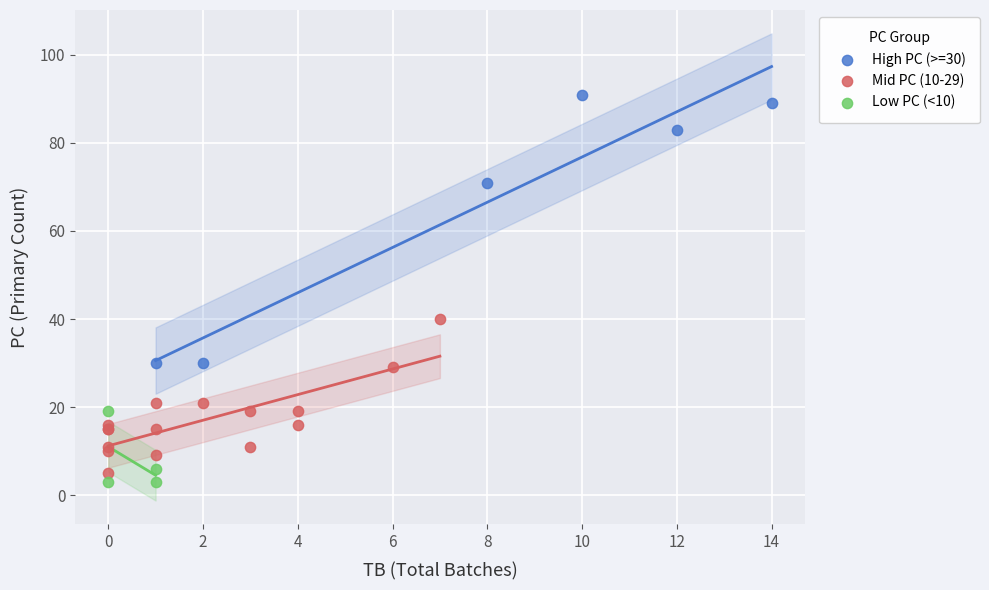

Which series reaches the maximum Y coordinate?

High PC (>=30)